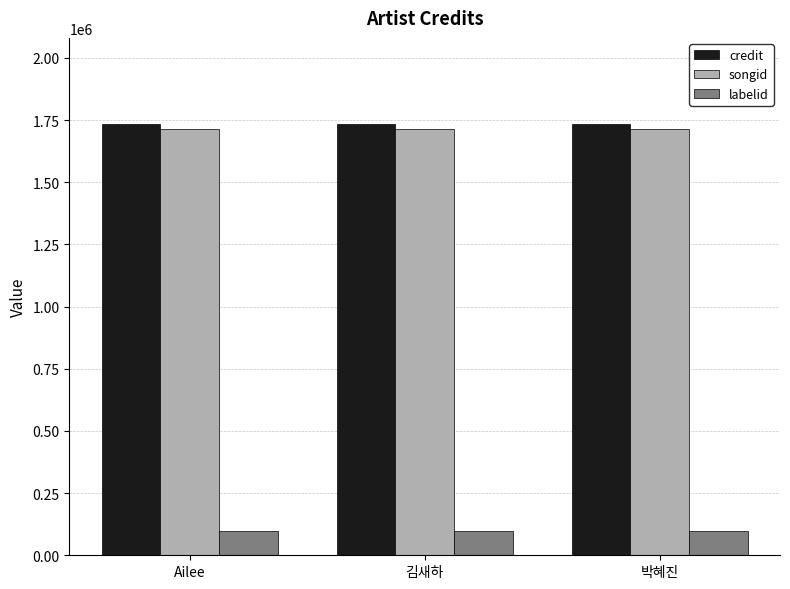

Read the labelid value at Ailee.

96131